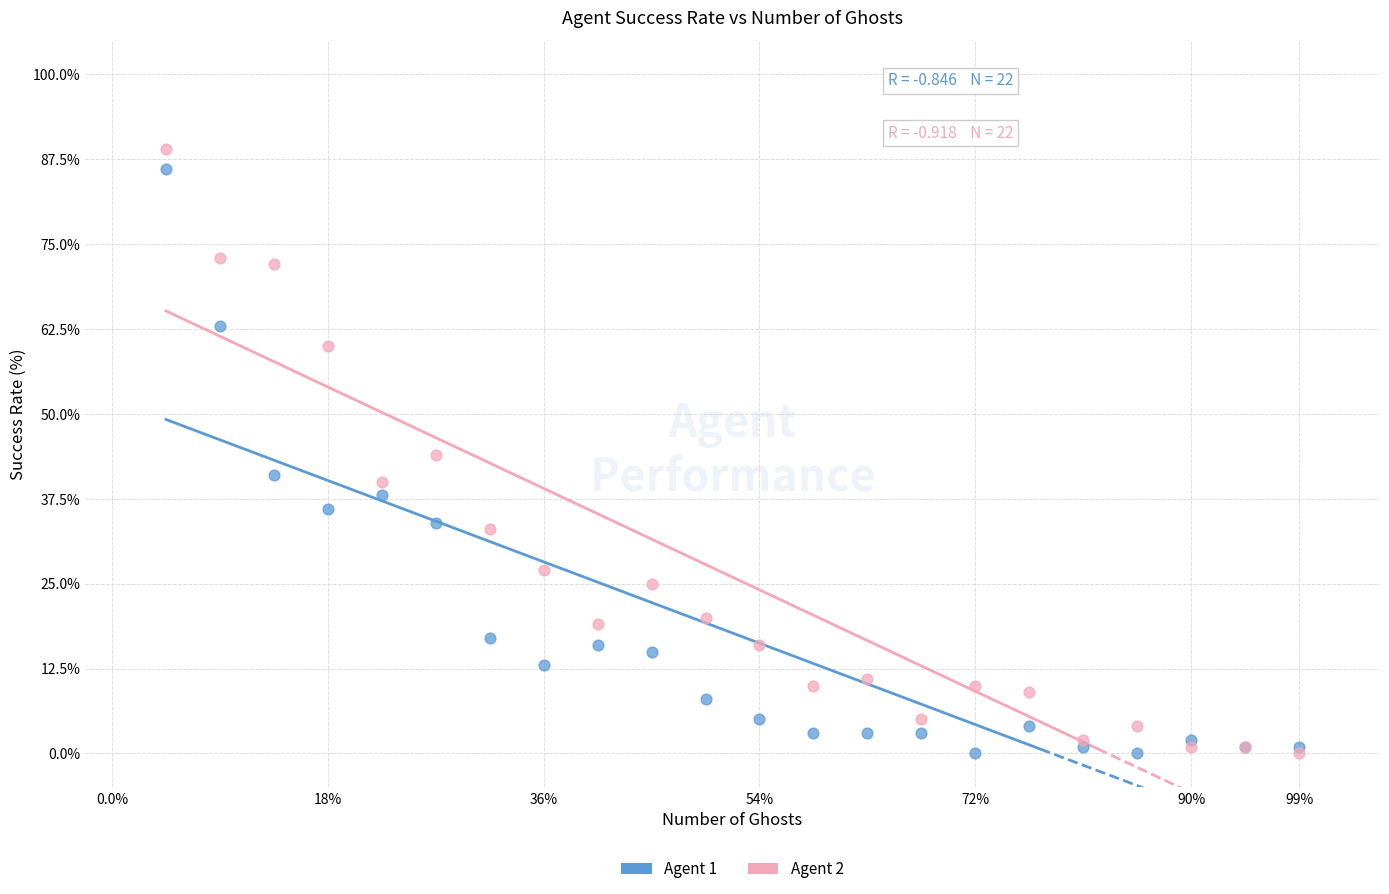

Which series reaches the maximum Y coordinate?

Agent 2